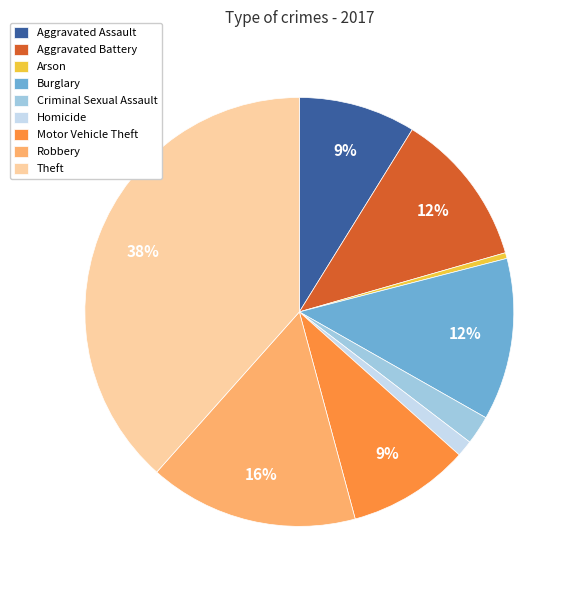

Is the sum of Homicide and Aggravated Battery greater than half?

No